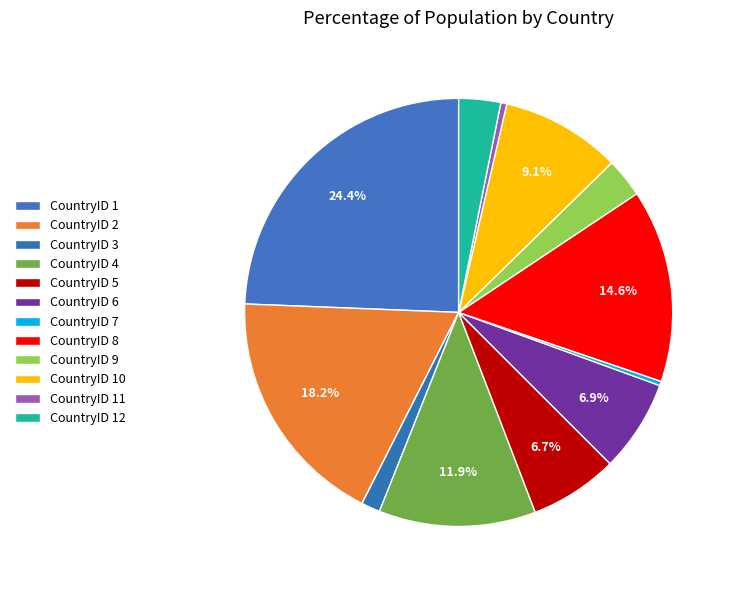

To the nearest percent, what is the difference between the CountryID 11 and CountryID 5 slice percentages?

6%